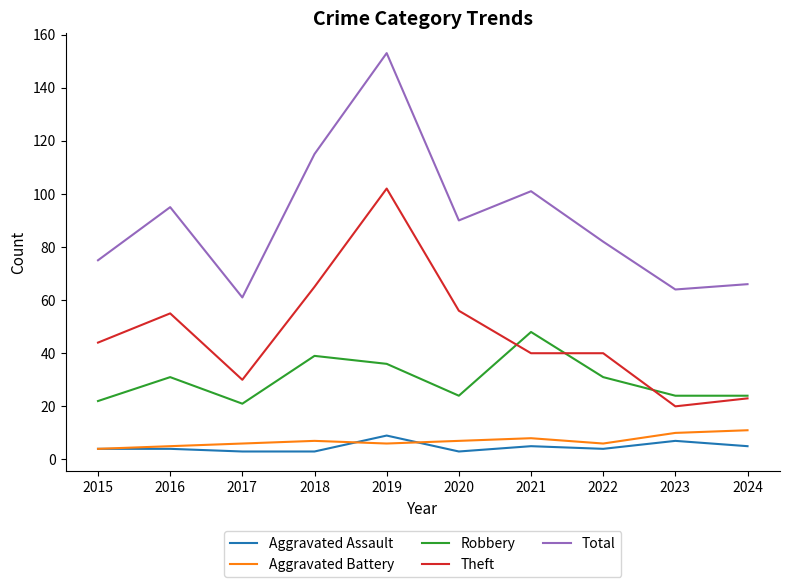

Between 2018 and 2019, which series saw the biggest shift?

Total